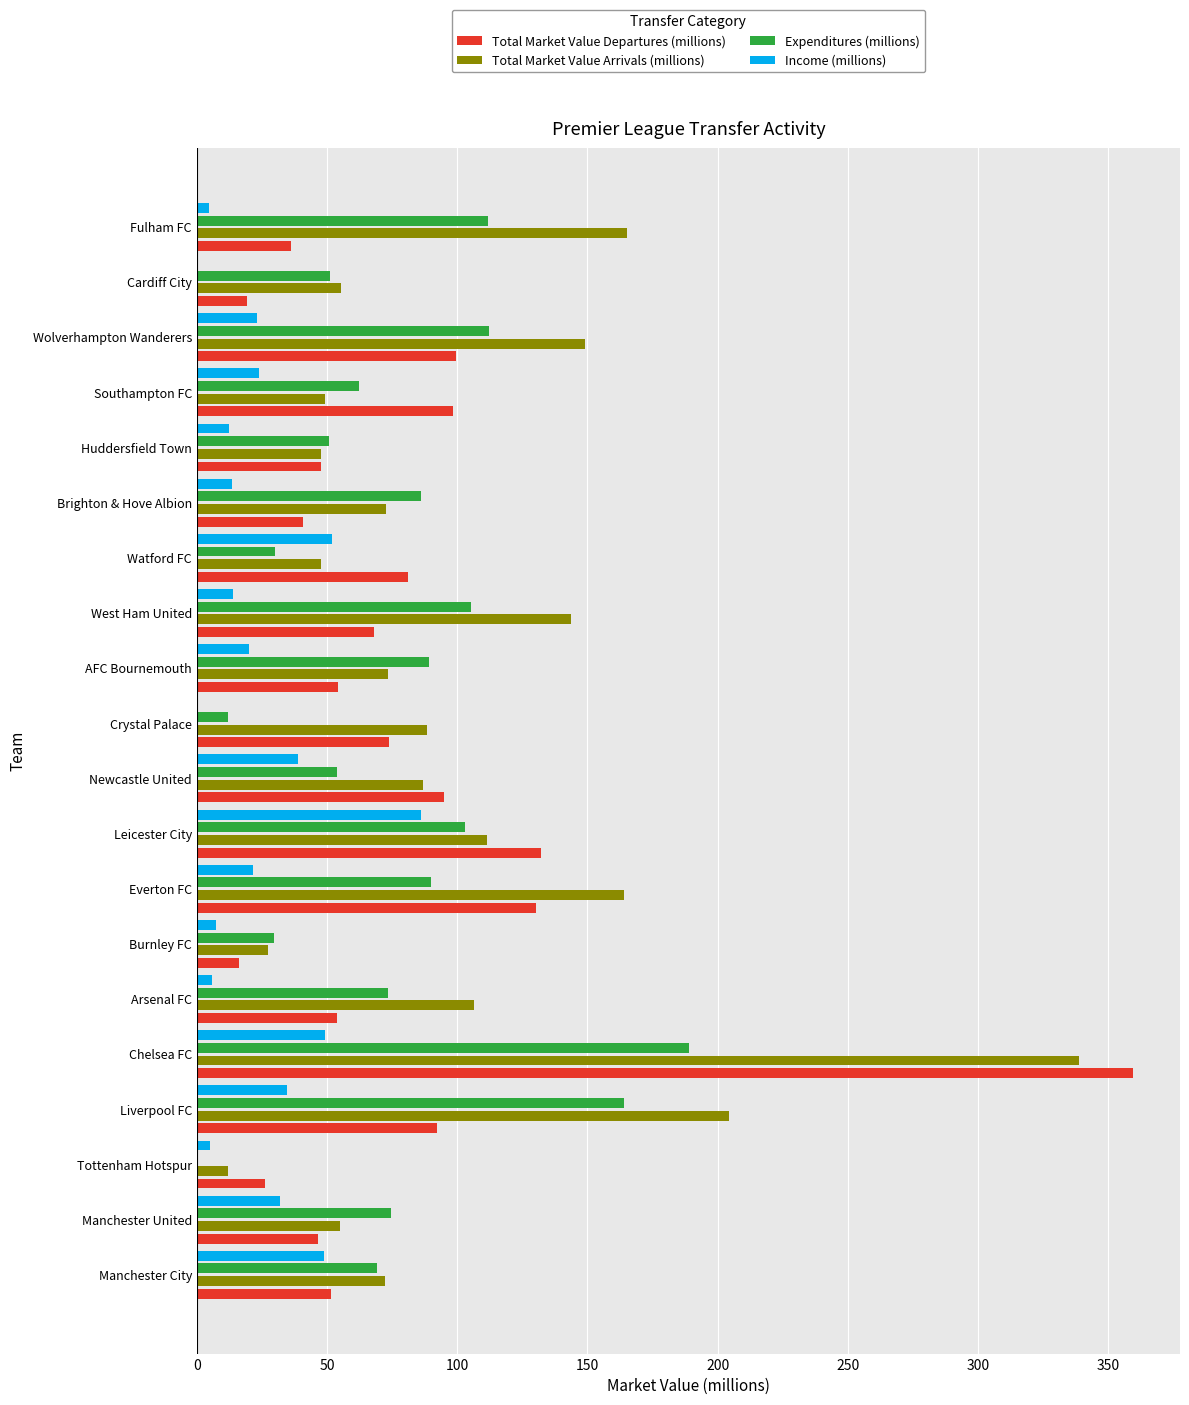

At which category is the sum across all series the highest?

Chelsea FC